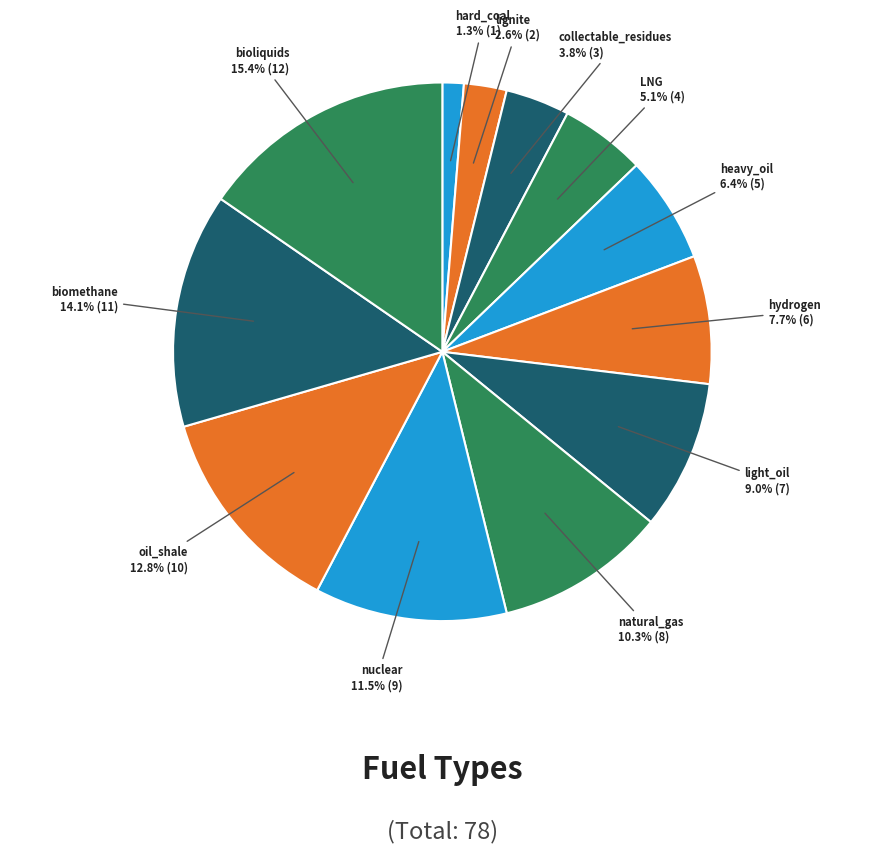

How many segments does this pie chart have?

12